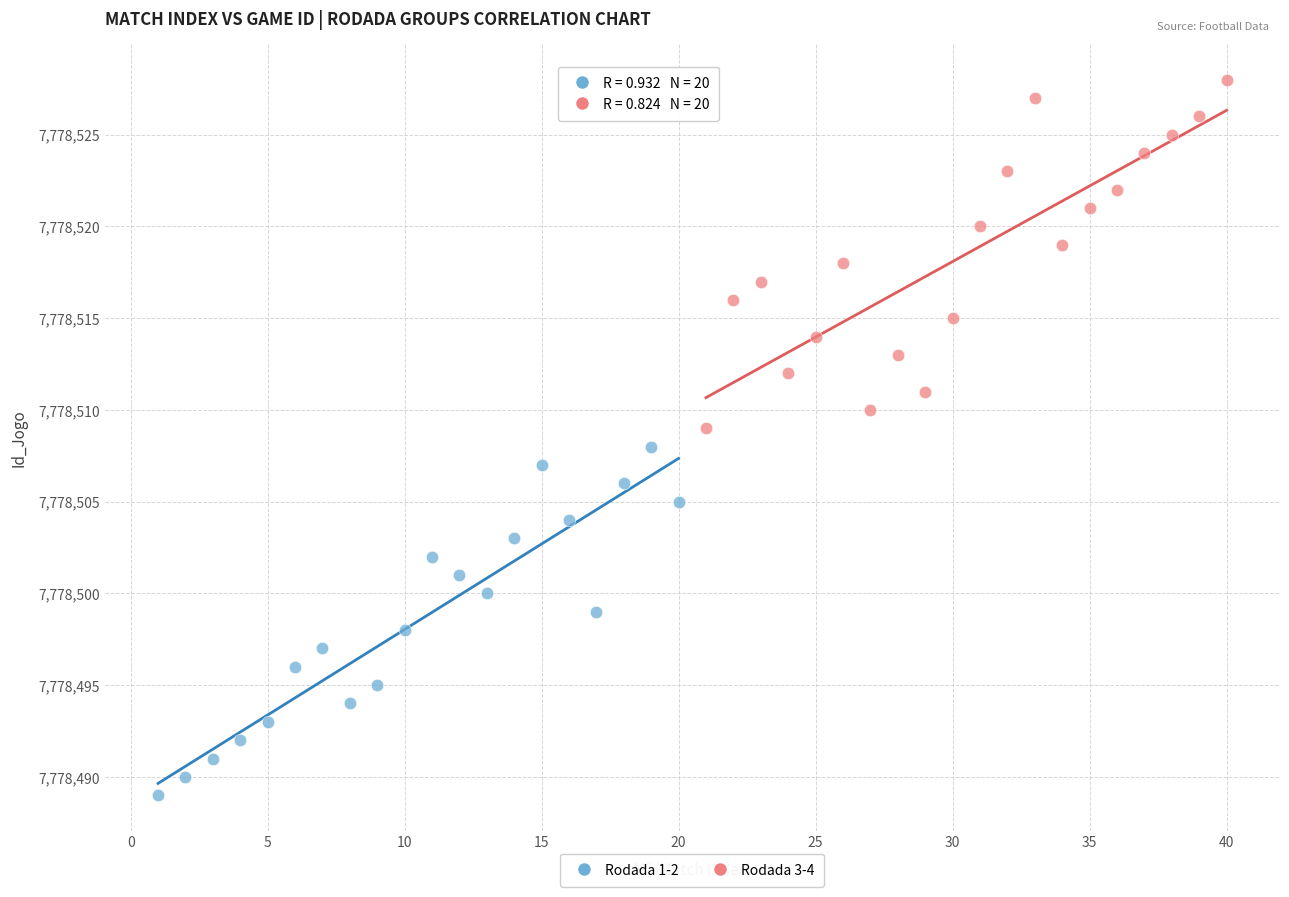

Which series reaches the maximum Y coordinate?

Rodada 3-4